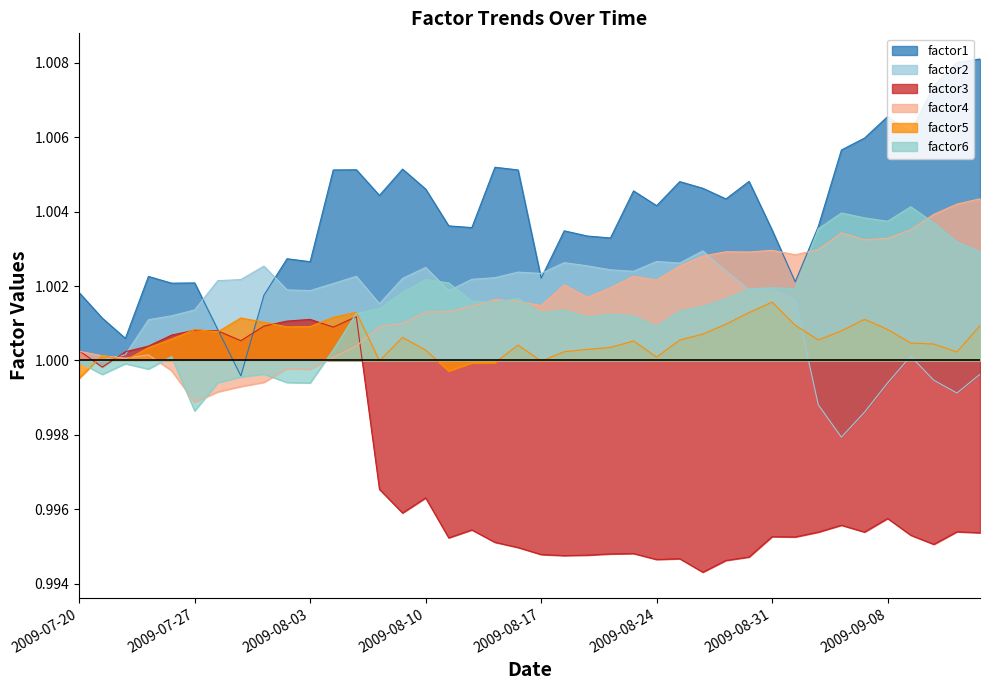

At which category does the chart reach its minimum across all series?

27